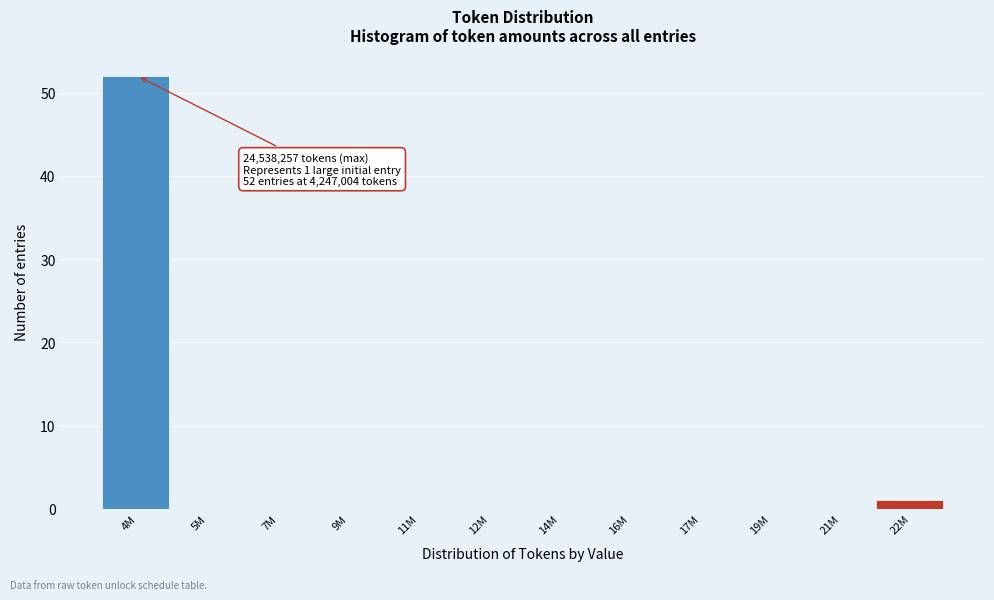

Reading left to right, what are all the values shown in this chart?

4M=52	5M=0	7M=0	9M=0	11M=0	12M=0	14M=0	16M=0	17M=0	19M=0	21M=0	22M=1